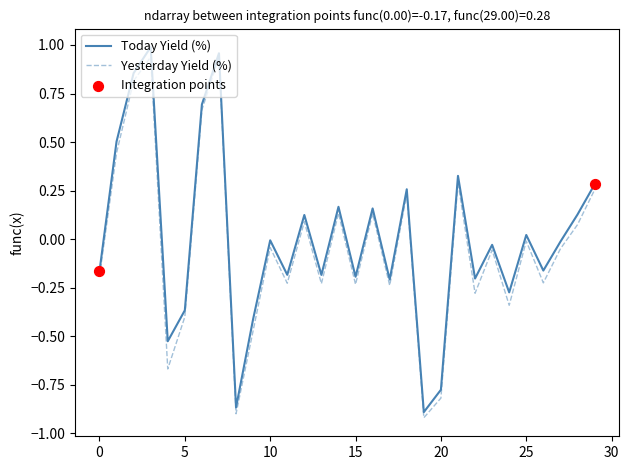

Which series has the largest total across all categories?

Today Yield (%)